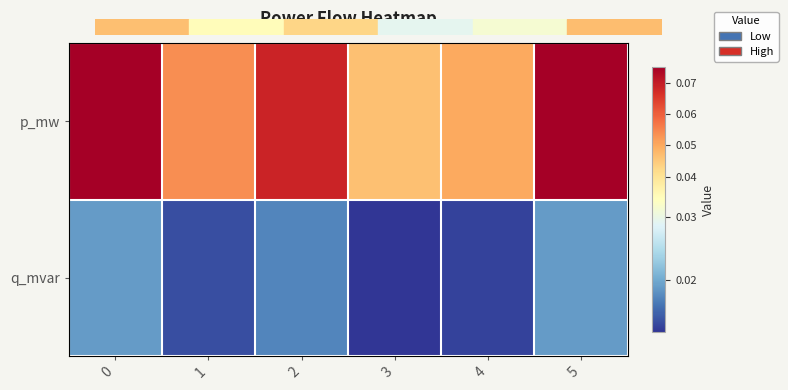

Rank the series at 5 from lowest to highest value.

q_mvar, p_mw